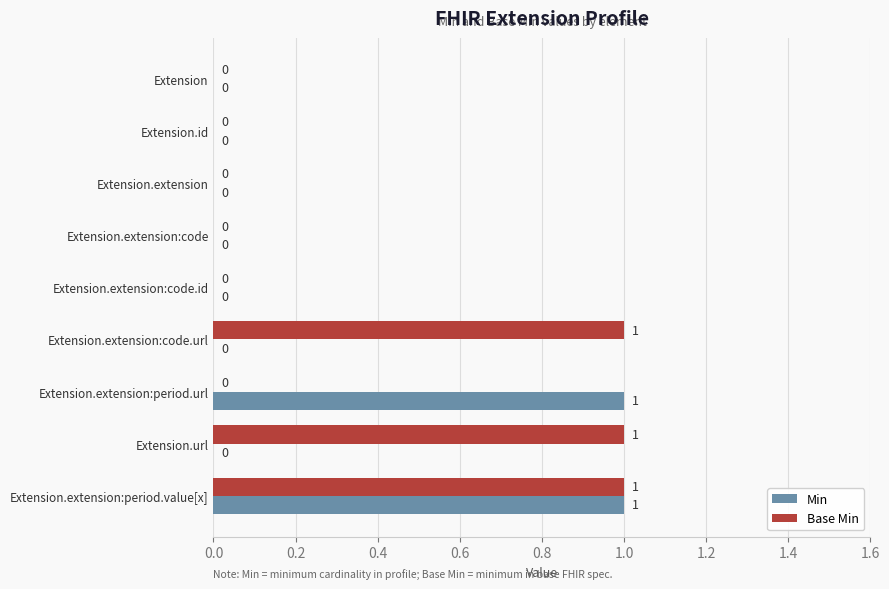

What is the sum of all Min values?

2